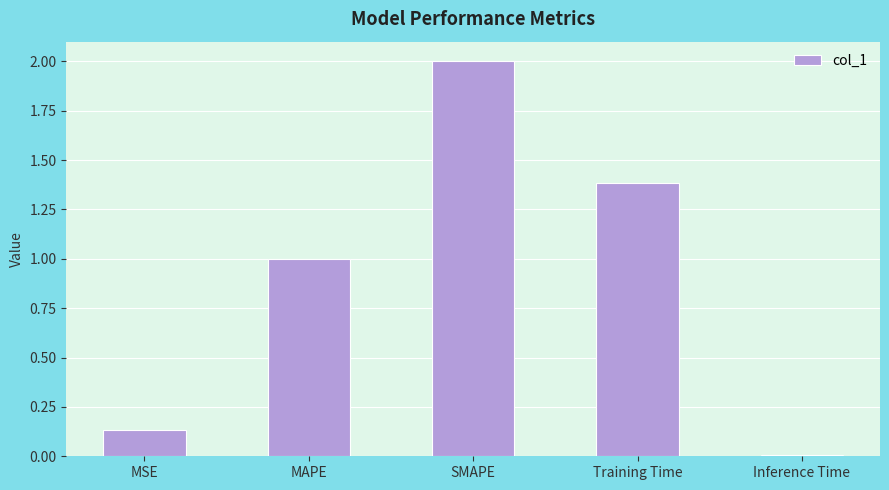

What is the label of the 2nd bar from the left?

MAPE